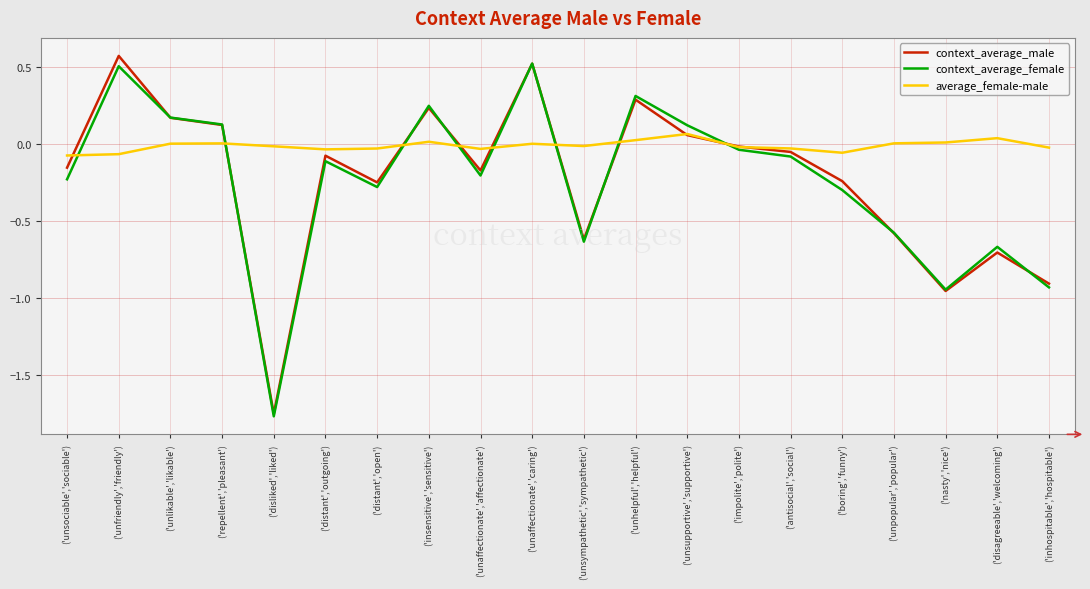

True or false: context_average_female has more than 2 points higher than both neighbors.

True